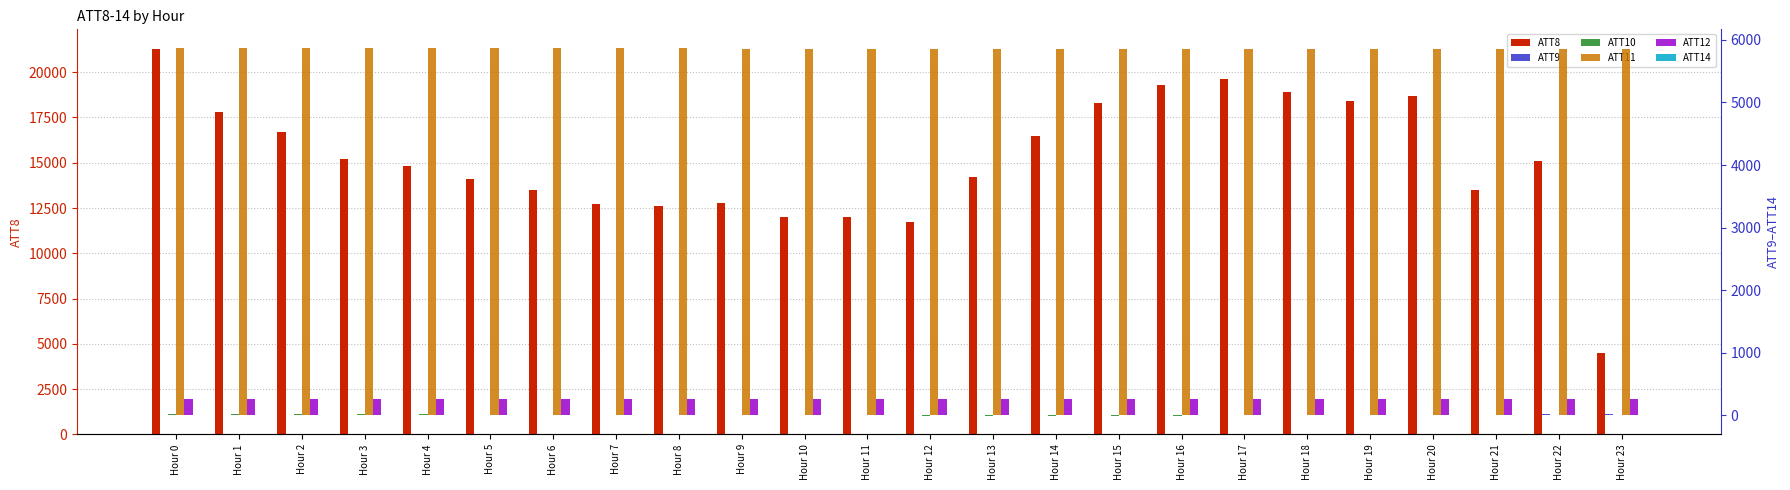

List the series in order of their peak value, lowest first.

ATT14, ATT10, ATT9, ATT12, ATT11, ATT8